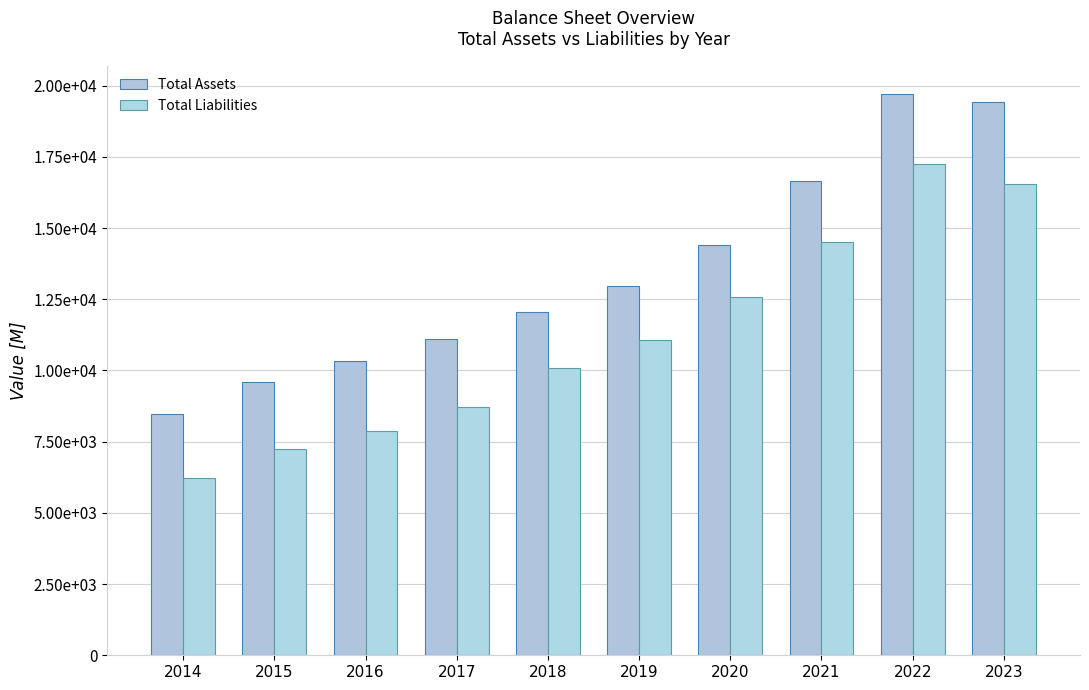

List the labels in order of Total Assets value, smallest first.

2014, 2015, 2016, 2017, 2018, 2019, 2020, 2021, 2023, 2022